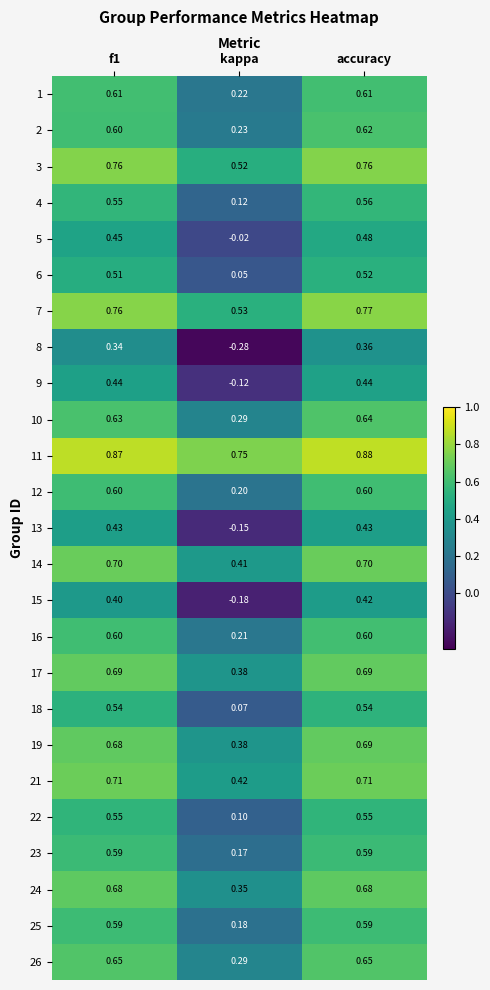

At which category is the sum across all series the highest?

accuracy